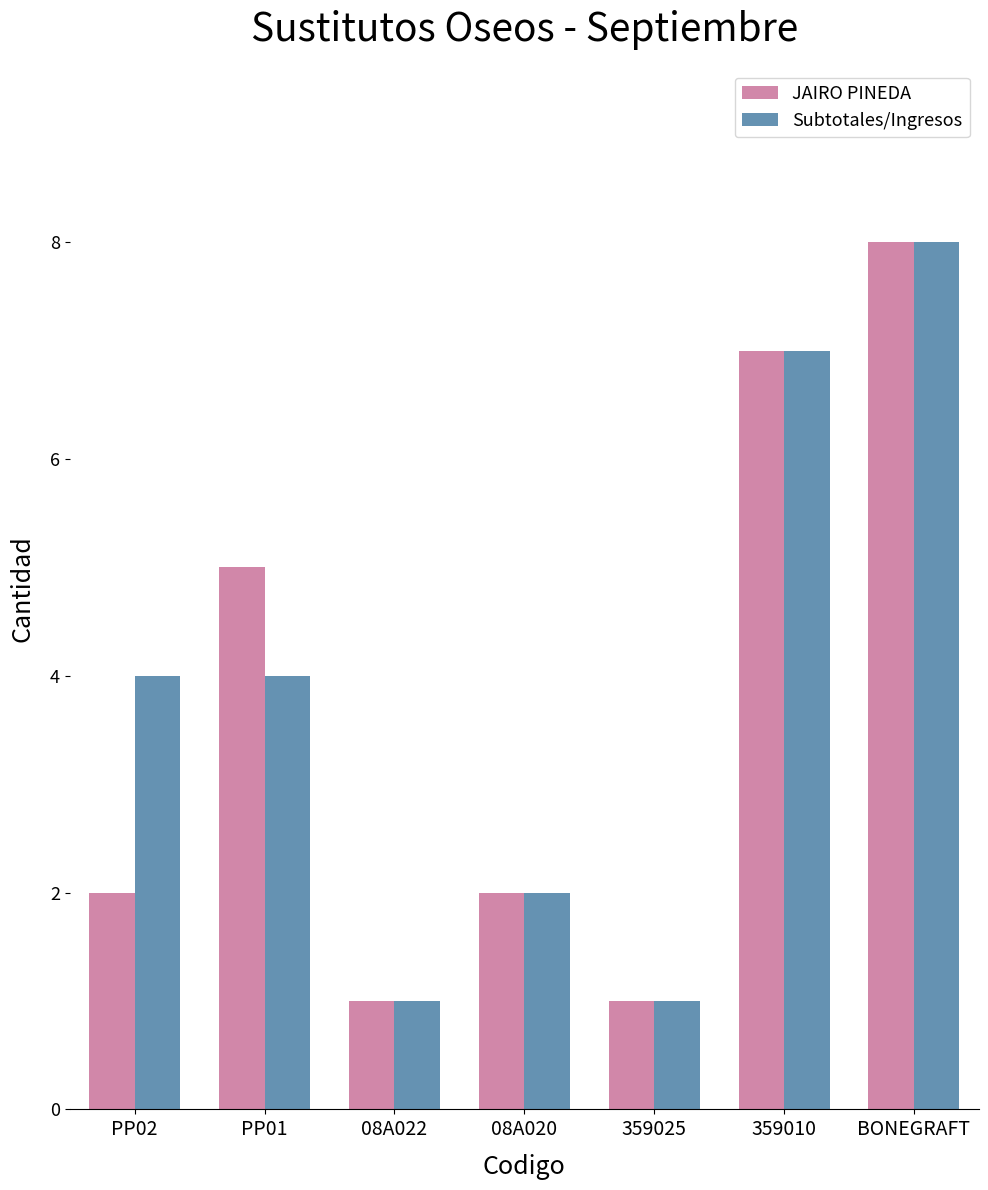

What are all the series names shown in the legend?

JAIRO PINEDA, Subtotales/Ingresos